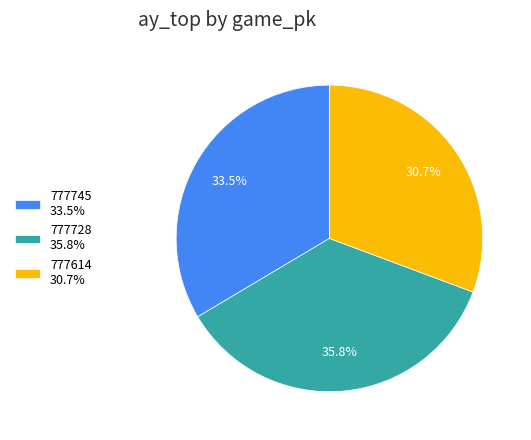

Rank the categories by value from lowest to highest.

777614, 777745, 777728